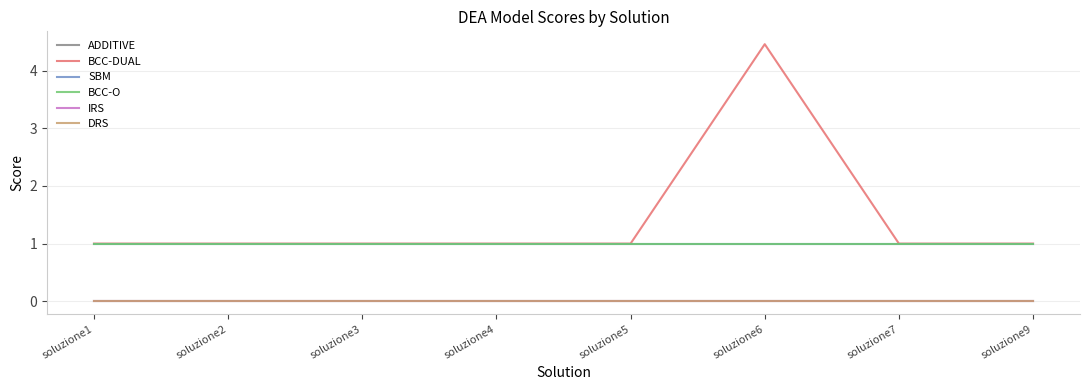

How many values in the ADDITIVE series are below 0?

2